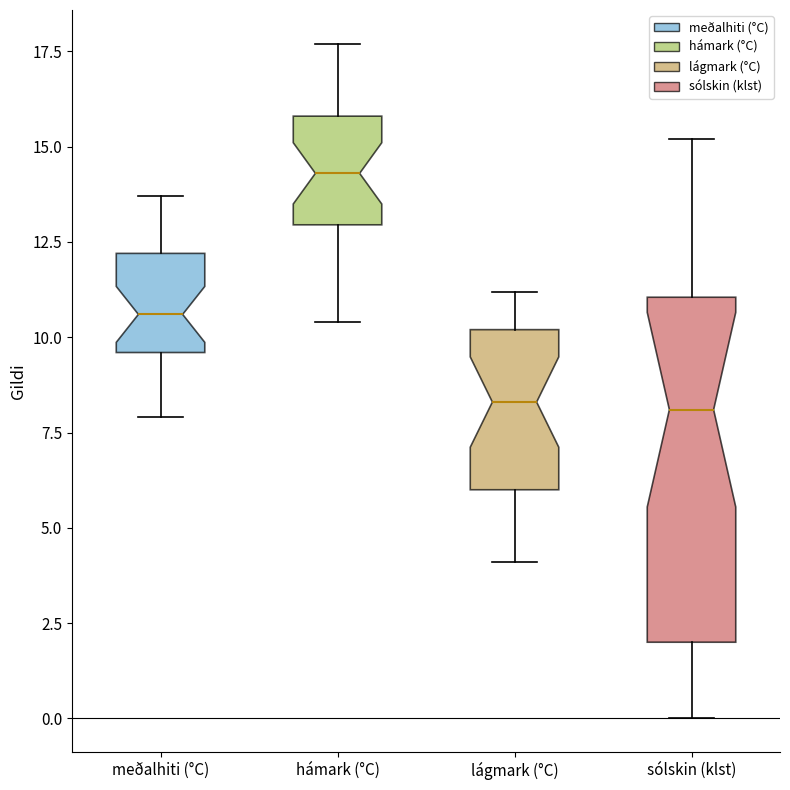

Where does the median line of the box for meðalhiti (°C) sit on the y-axis? The values are not printed on the chart, so give them approximately, as read against the axis.

10.5